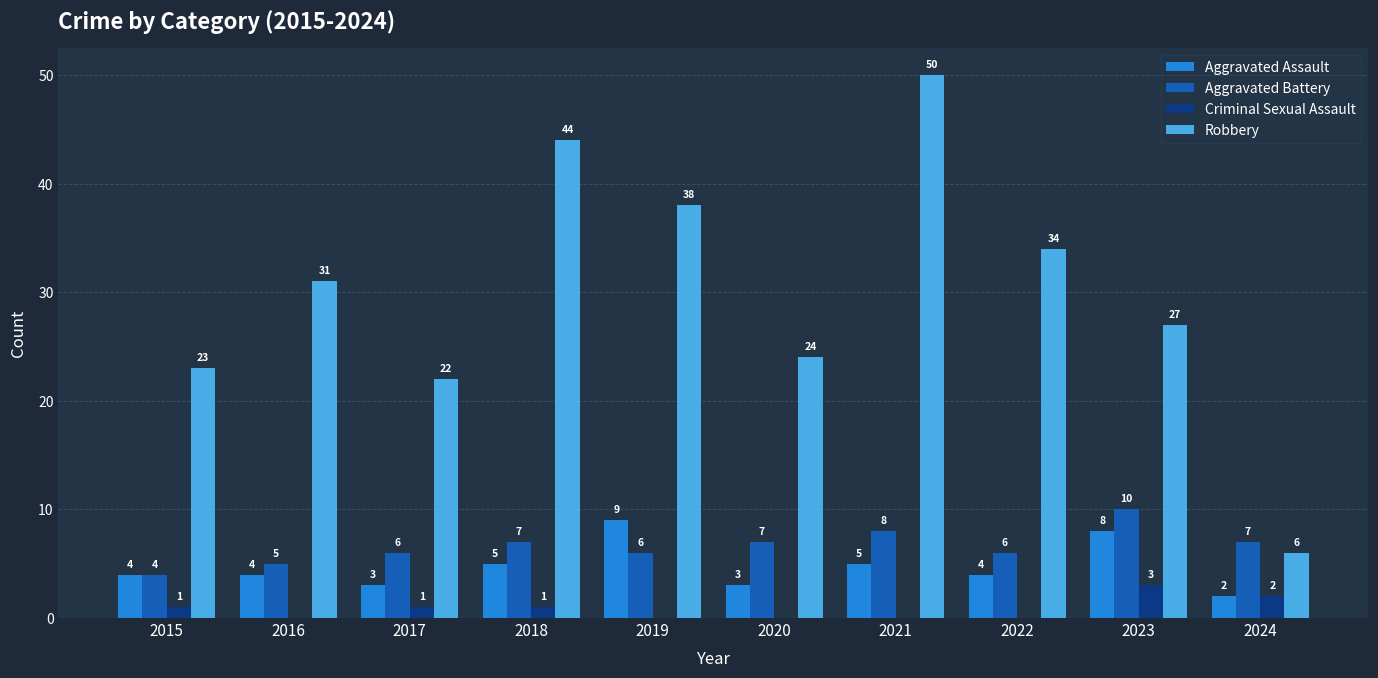

What is the sum of the Aggravated Assault values at 2020 and 2021?

8